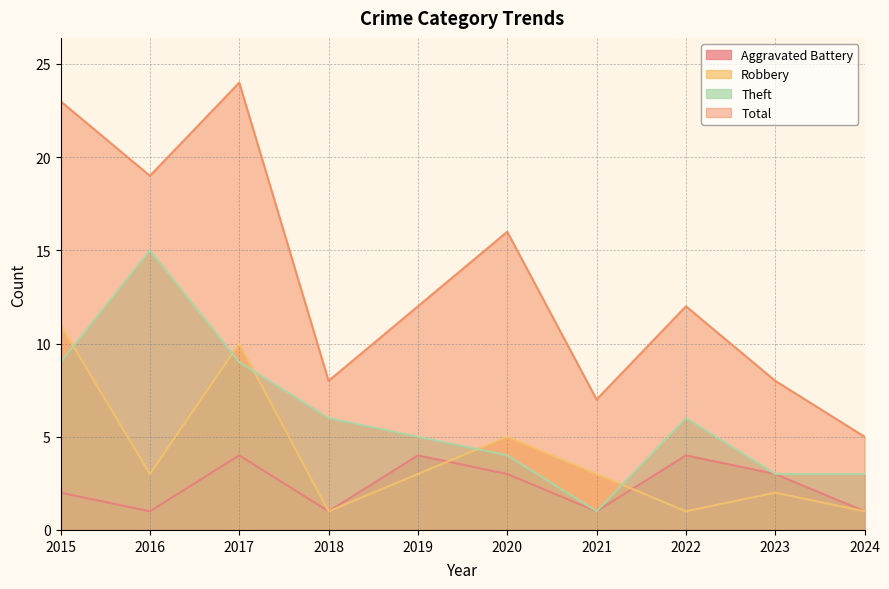

Between 2020 and 2023, which series saw the biggest shift?

Total